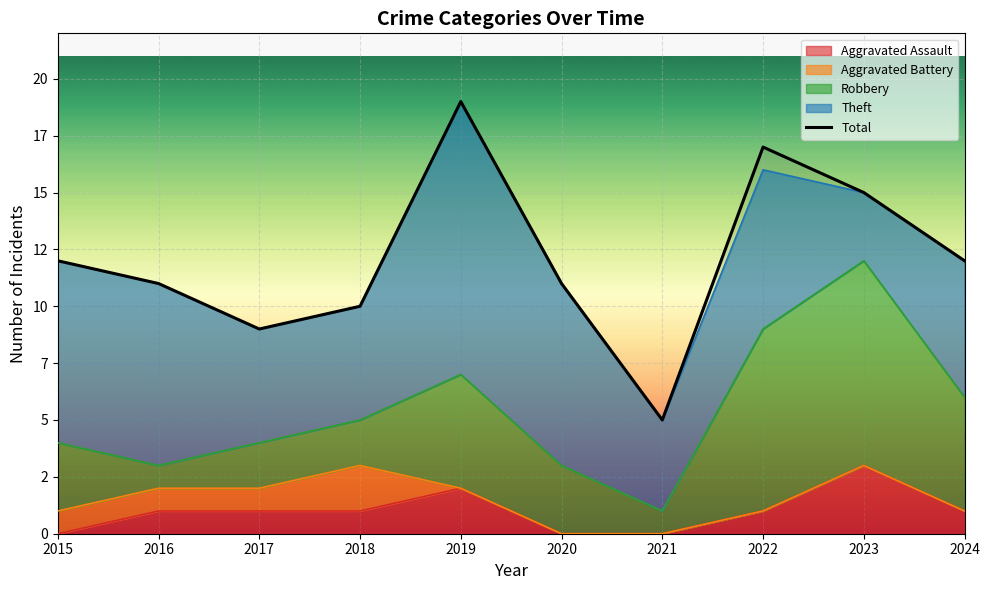

What is the value of the 10th point from the left?

12